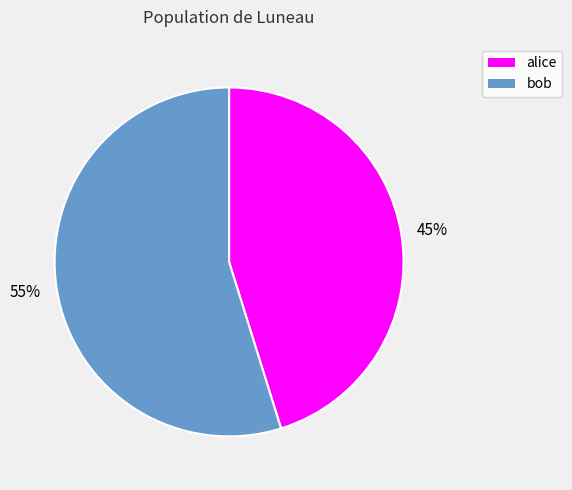

To the nearest percent, what portion does alice represent?

45%